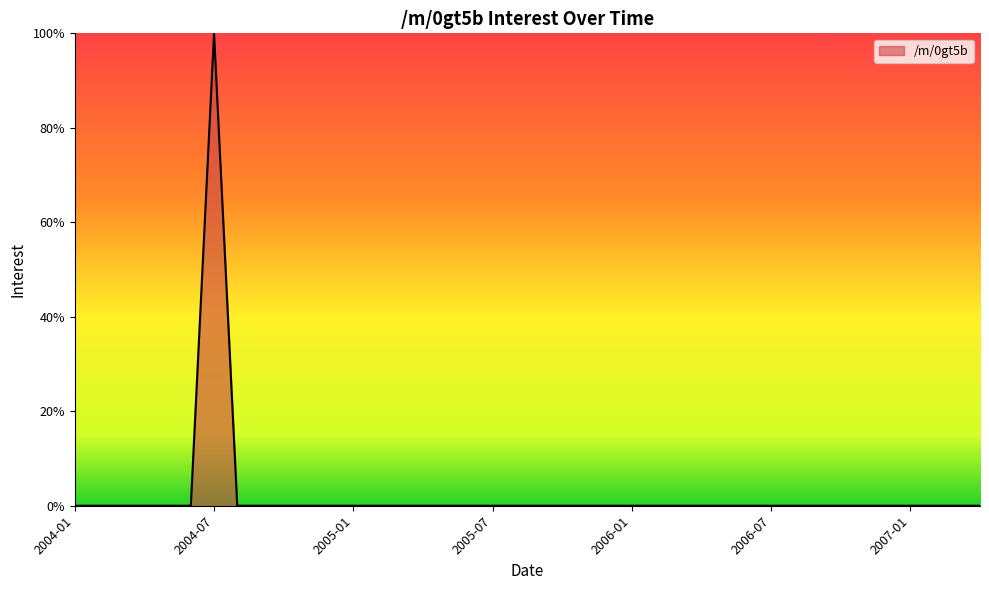

What is the greatest value displayed?

100